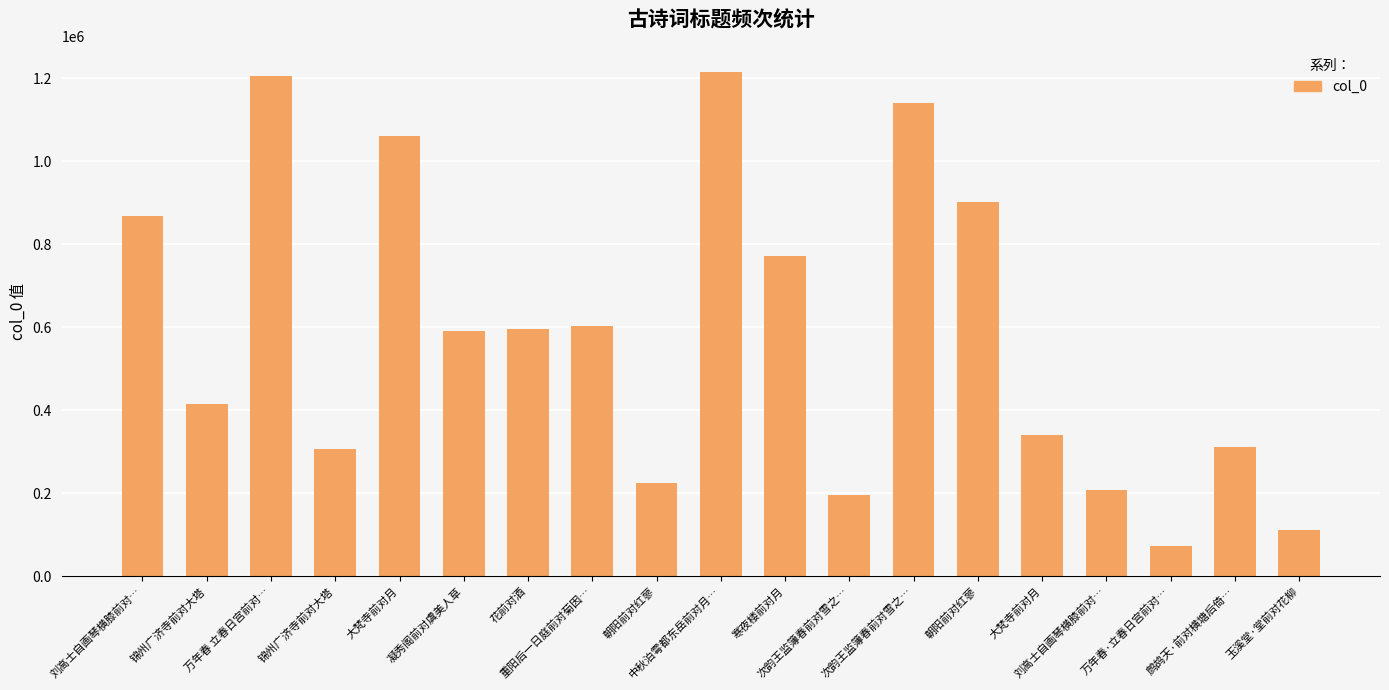

What is the sum of all values?

11139193